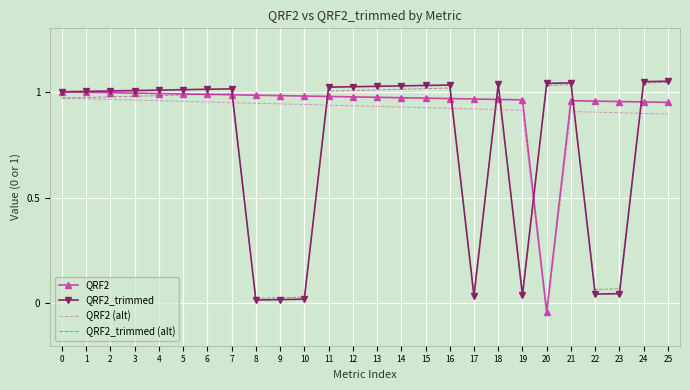

In QRF2, how many points are lower than both neighbors (excluding endpoints)?

1